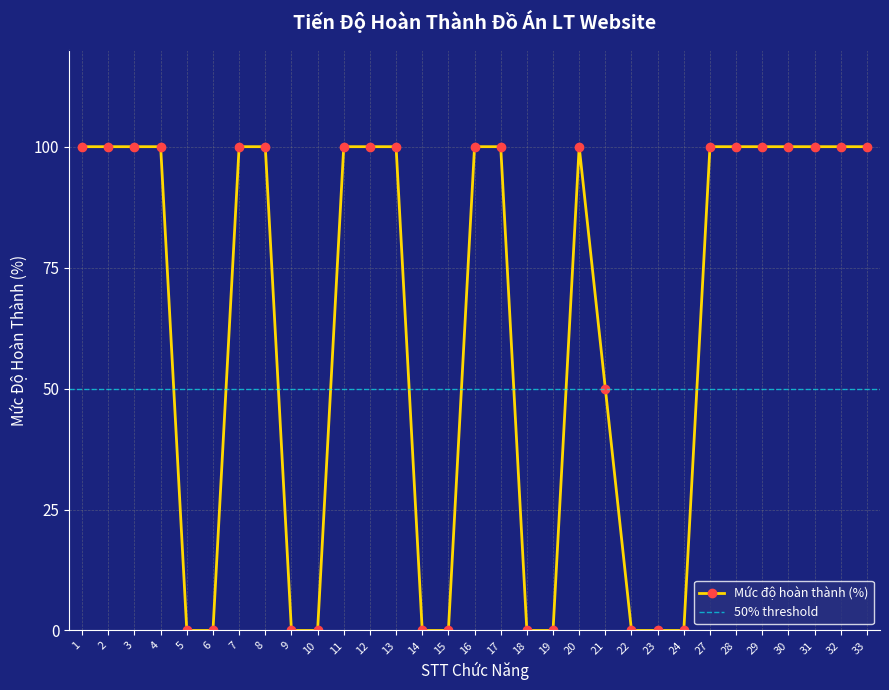

Is this an area chart (filled region under the line)?

No